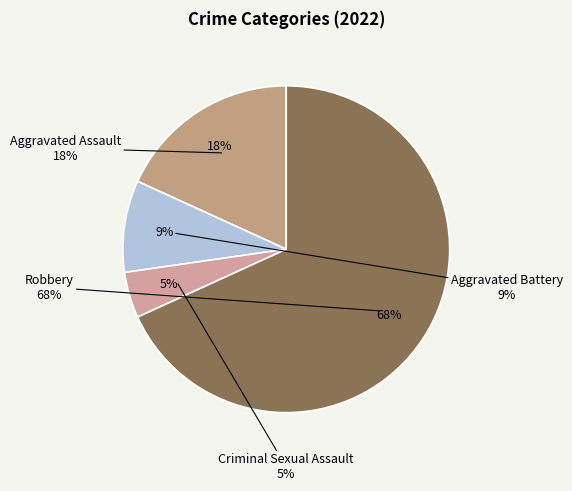

To the nearest percent, what is the combined percentage of Criminal Sexual Assault and Robbery?

73%